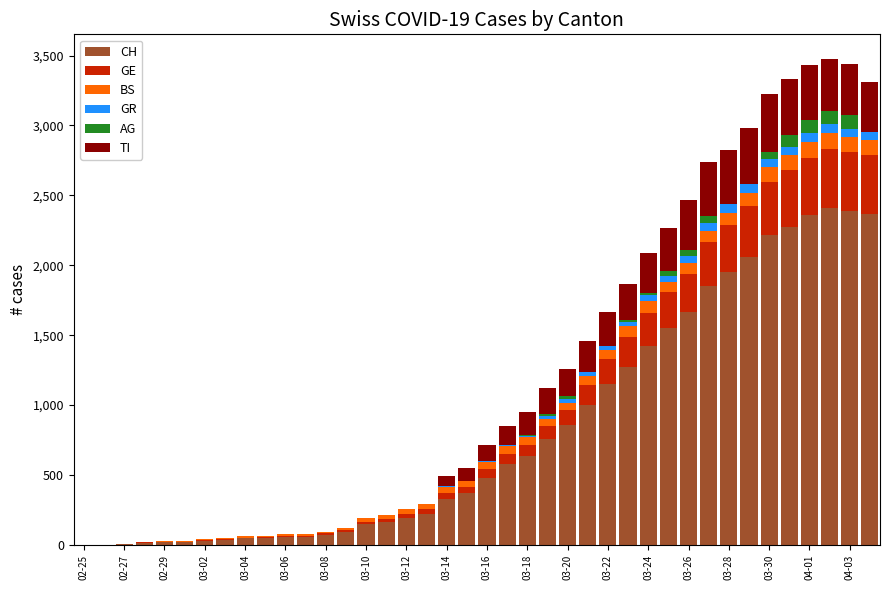

What is the sum of all CH values?

33171